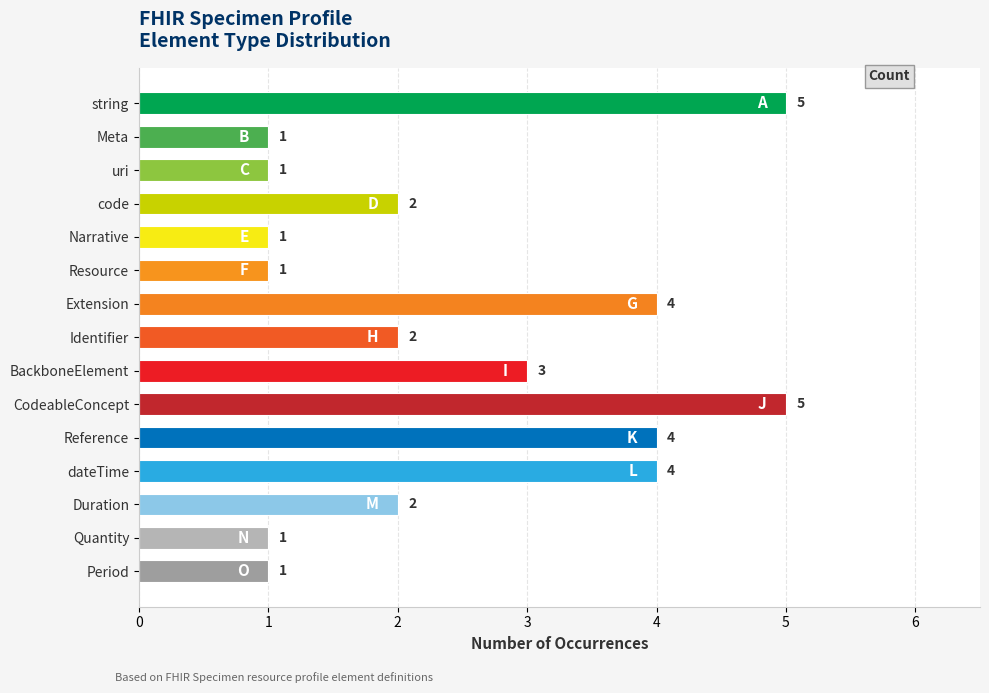

Reading top to bottom, transcribe all the data shown in this chart.

5	1	1	2	1	1	4	2	3	5	4	4	2	1	1